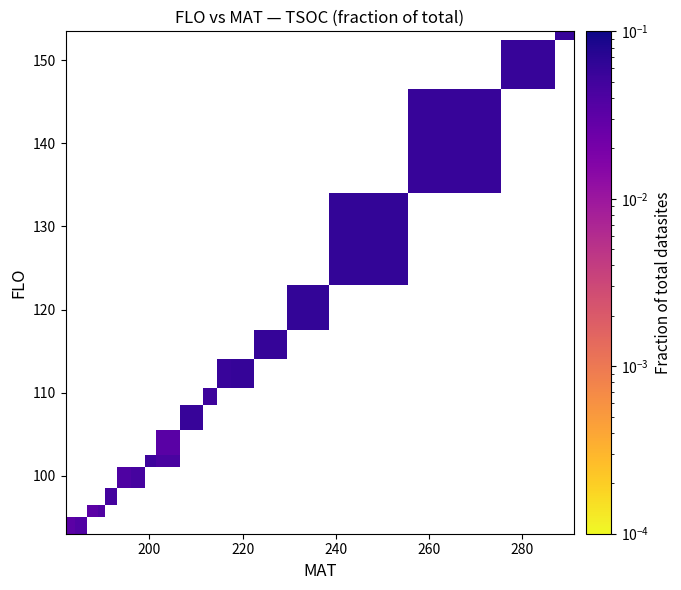

At how many categories does at least one series exceed 0?

19